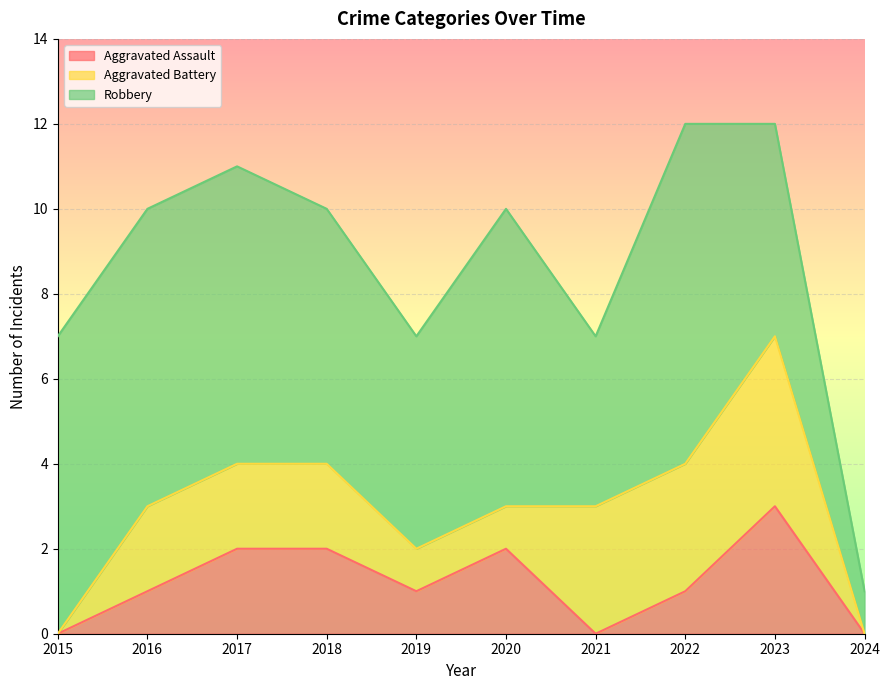

True or false: Aggravated Battery has a value of 0 at 2019.

False